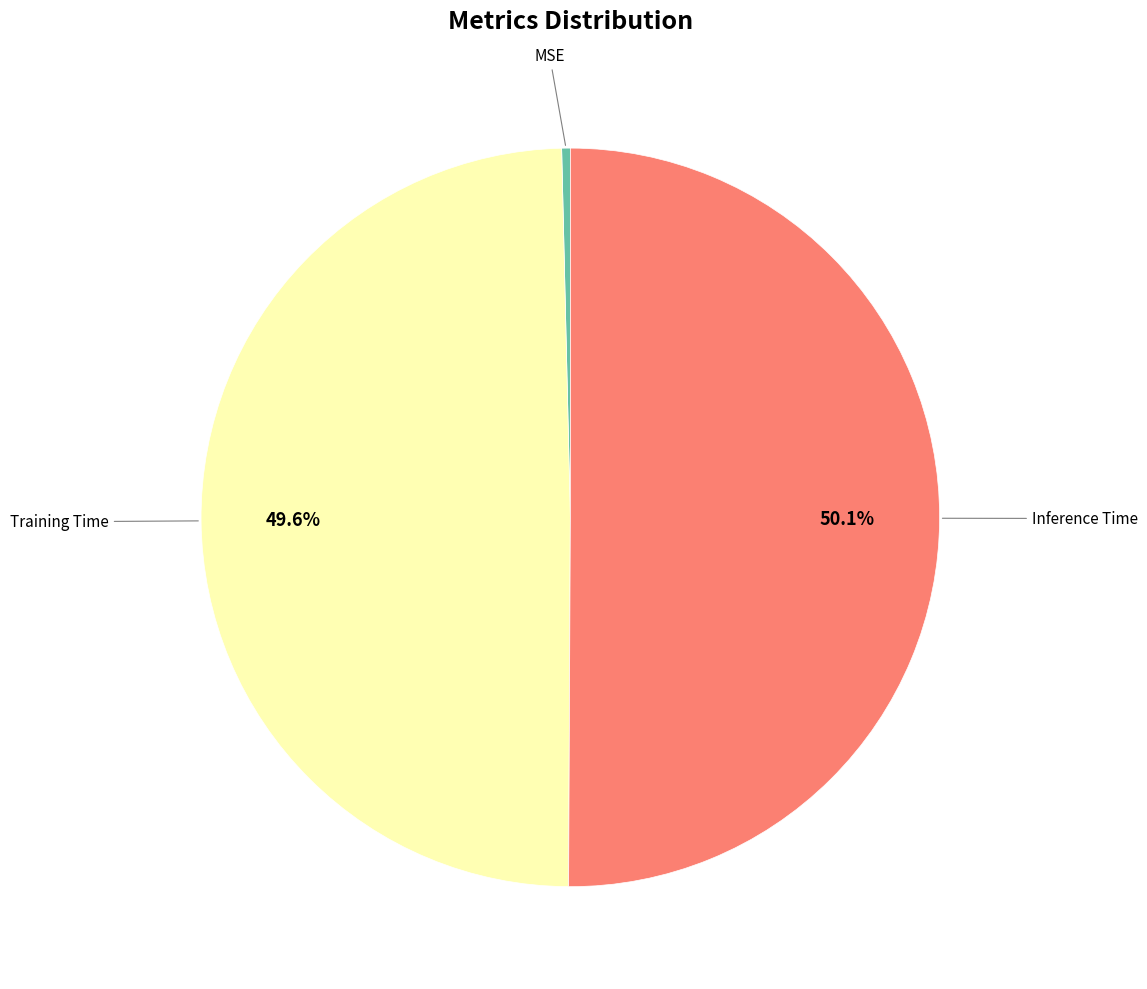

Rank the categories by value from highest to lowest.

Inference Time, Training Time, MSE